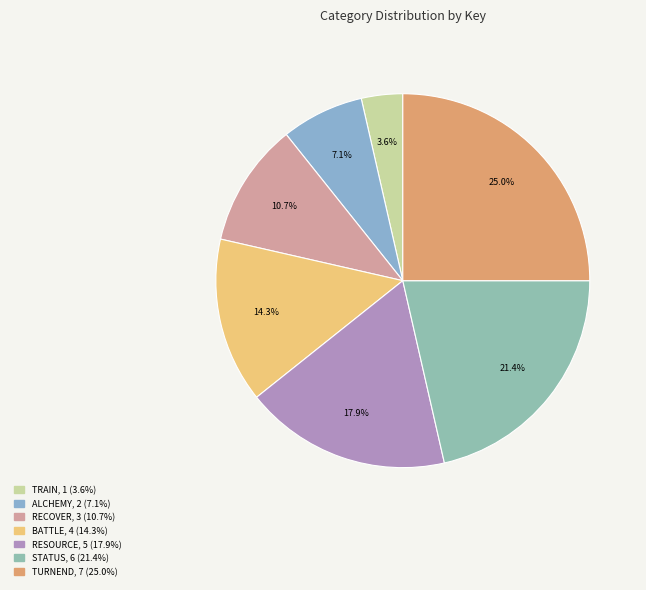

To the nearest percent, what is the difference between the RECOVER and RESOURCE slice percentages?

7%